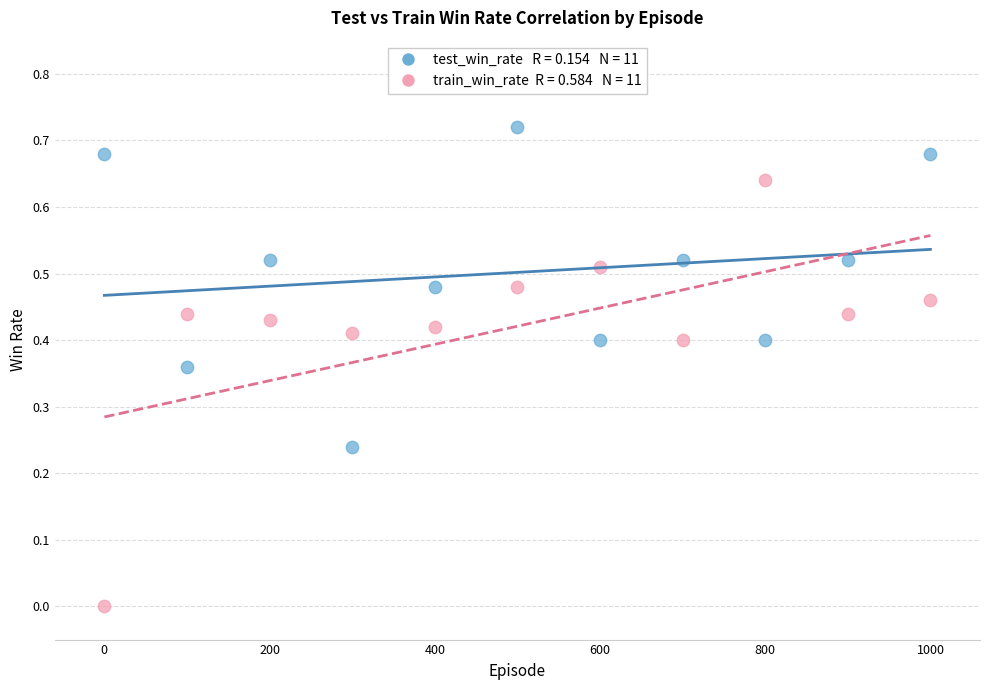

Across all data points, what is the range of X values (max minus min)?

1000.0